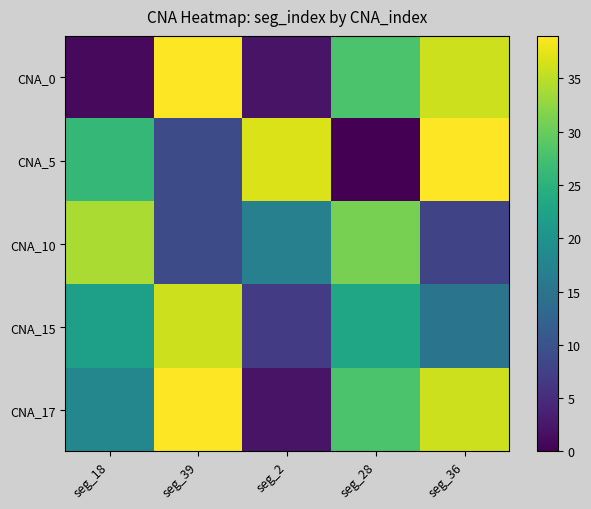

Reading left to right, what are all the values shown in this chart?

CNA_0: seg_18=1	seg_39=39	seg_2=2	seg_28=28	seg_36=36
CNA_5: seg_18=26	seg_39=9	seg_2=37	seg_28=0	seg_36=39
CNA_10: seg_18=34	seg_39=9	seg_2=17	seg_28=31	seg_36=8
CNA_15: seg_18=22	seg_39=36	seg_2=7	seg_28=23	seg_36=15
CNA_17: seg_18=18	seg_39=39	seg_2=2	seg_28=28	seg_36=36